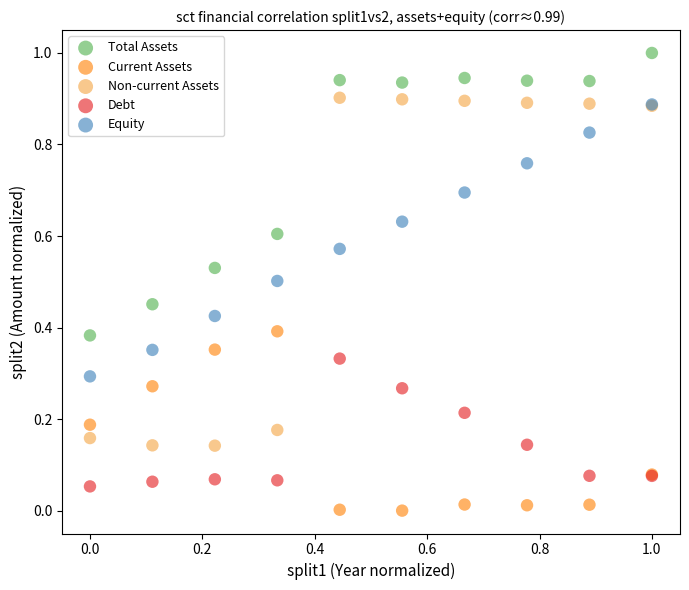

Which series contains the highest Y value?

Total Assets